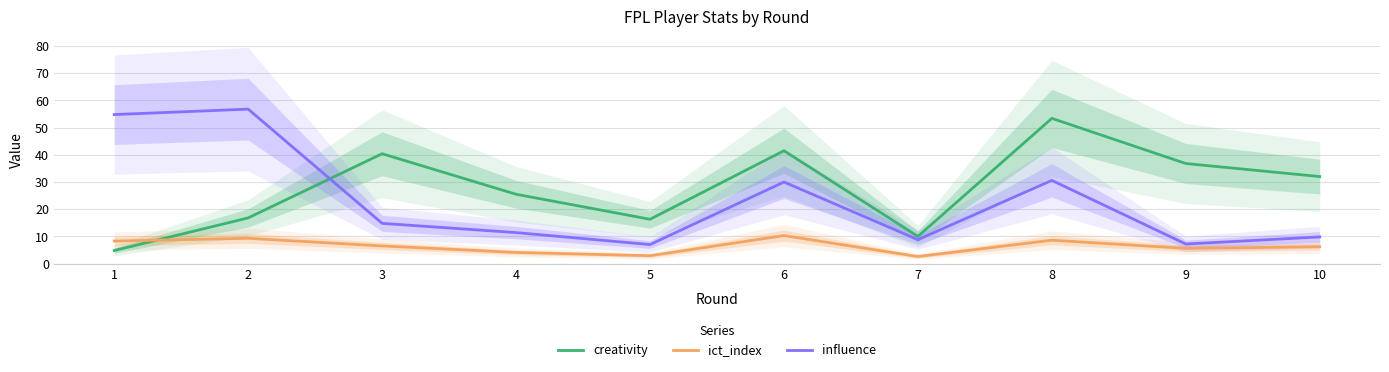

At which category does ict_index reach its first local peak?

2